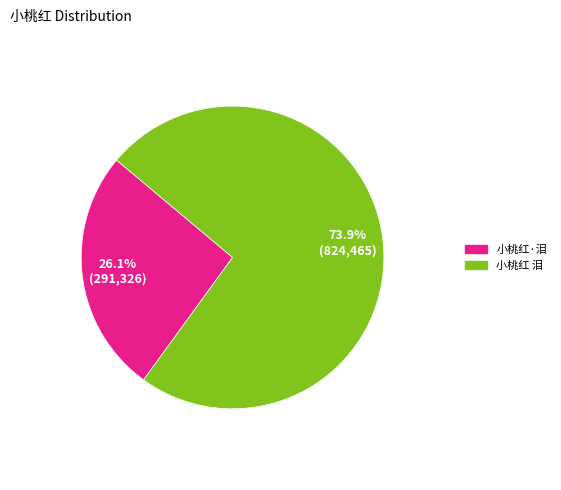

The 小桃红 泪 slice represents 74% of the pie. True or false?

True